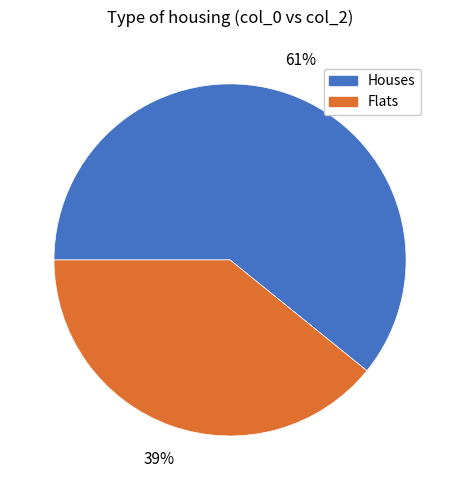

Do Houses and Flats together represent more than half of the pie?

Yes